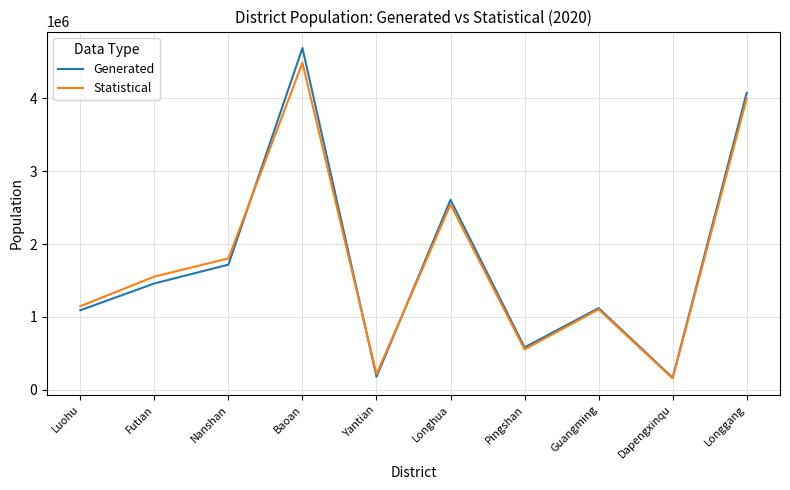

Which label corresponds to the largest value in the chart?

Baoan